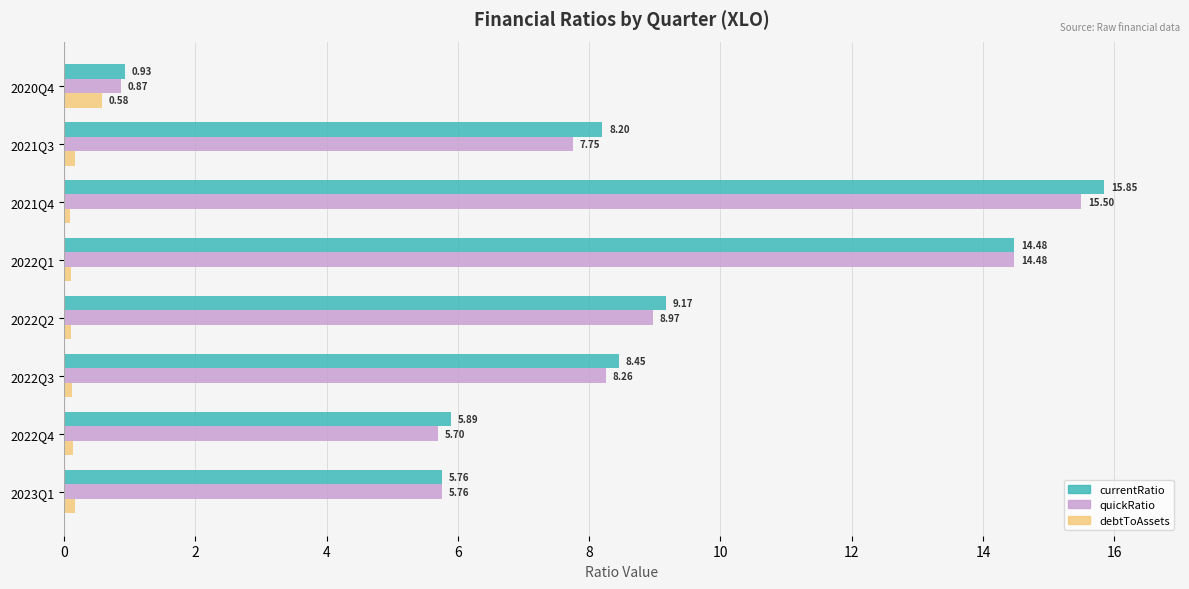

What are all the series names shown in the legend?

currentRatio, quickRatio, debtToAssets